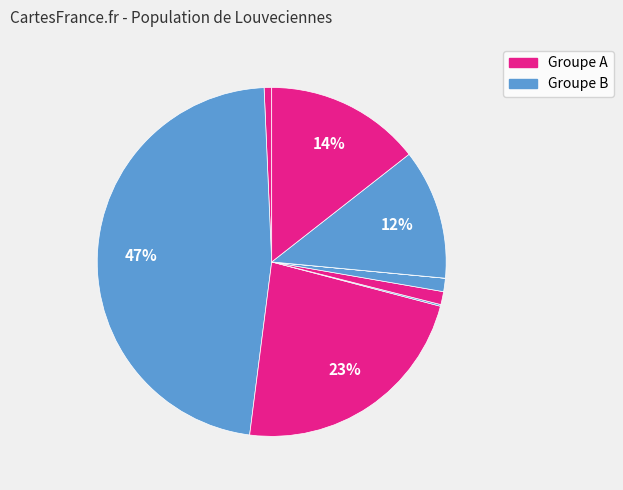

How many slices are in this pie chart?

9